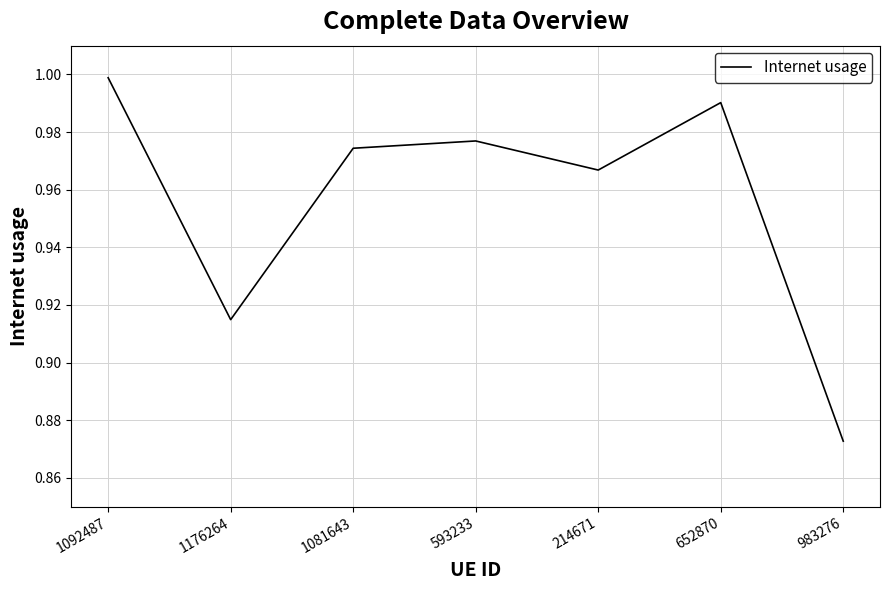

The value at 652870 is 0.2. True or false?

False